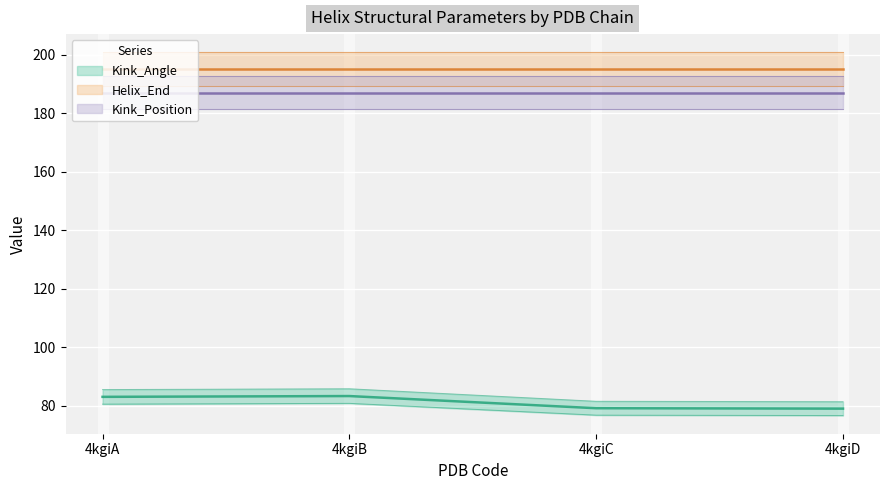

Does the chart display data point markers on the line(s)?

No